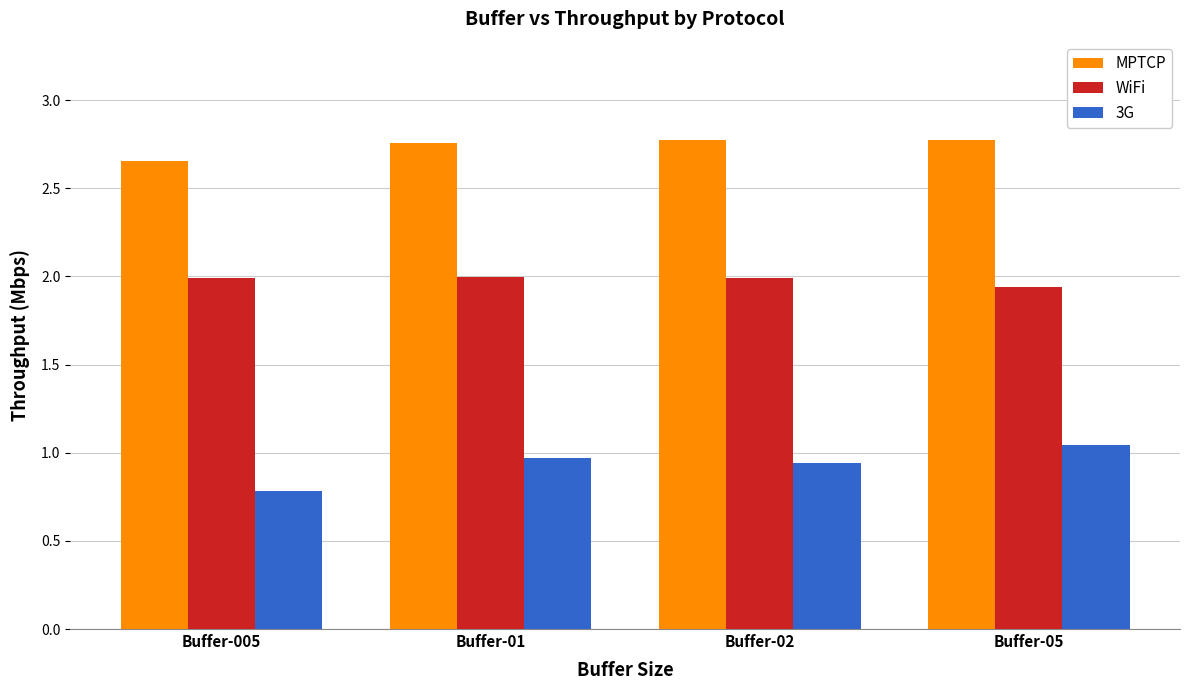

Which series has the largest total across all categories?

MPTCP